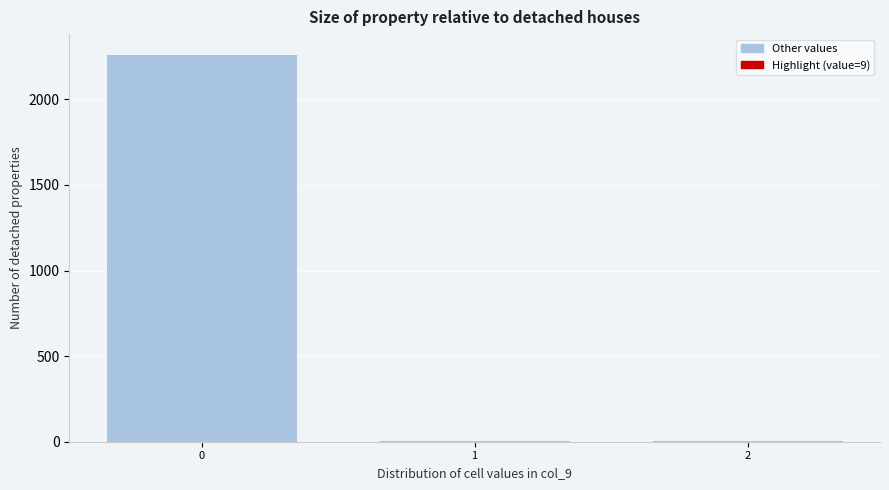

The chart shows a value of 2268 at 0. True or false?

True